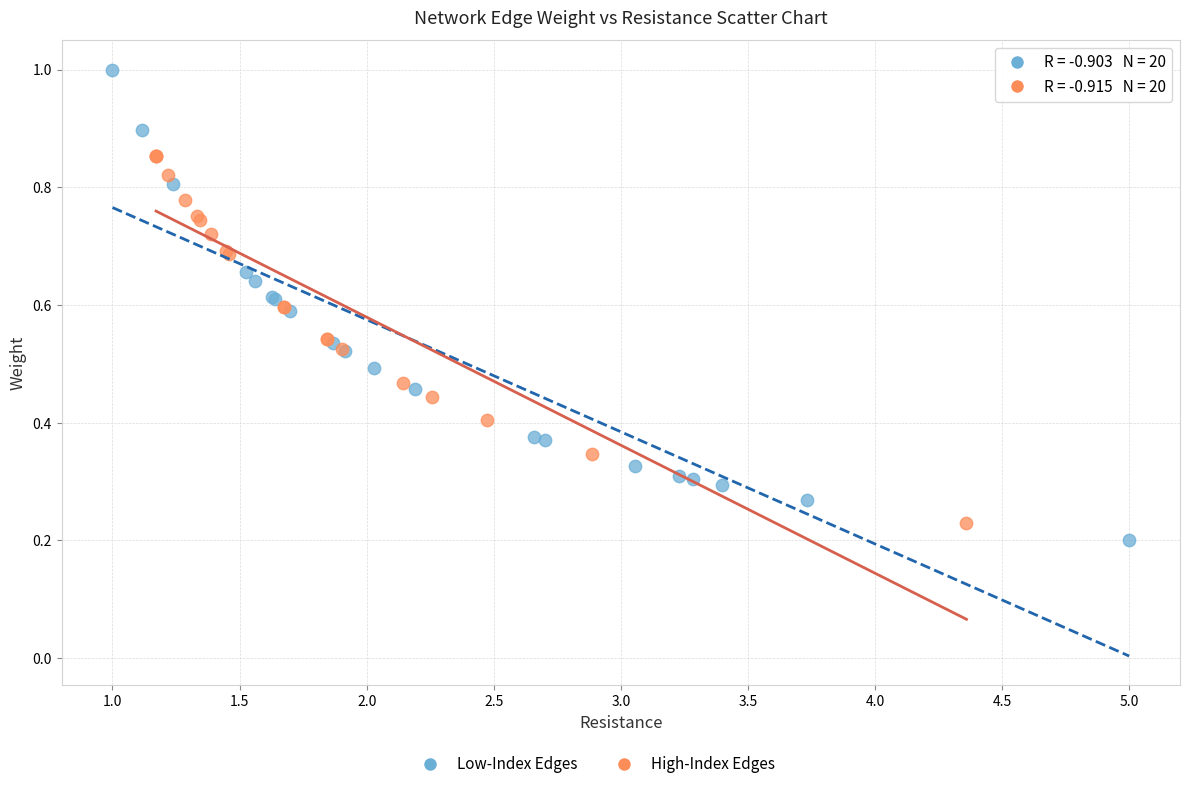

Which series has the largest Y range (max minus min)?

Low-Index Edges